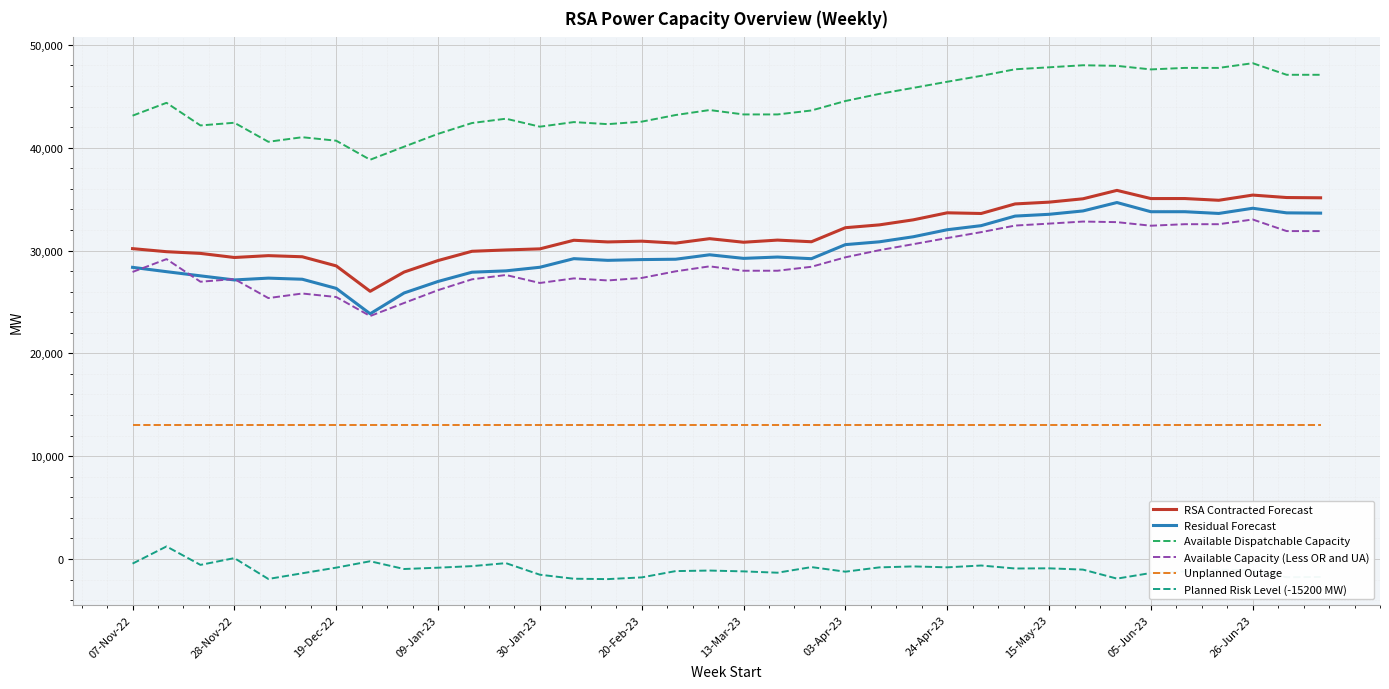

Which series has the largest total across all categories?

Available Dispatchable Capacity